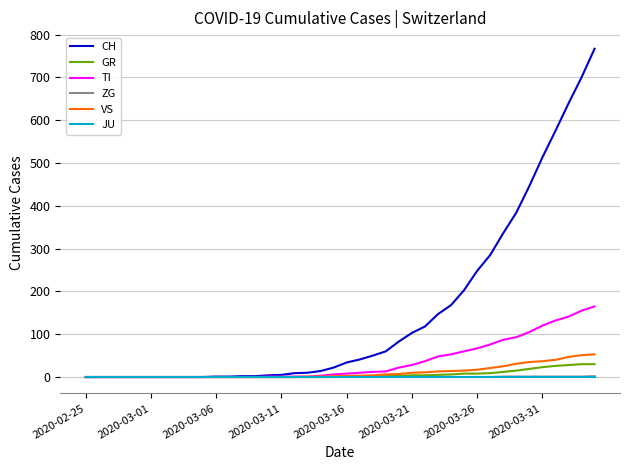

Does the chart display data point markers on the line(s)?

No